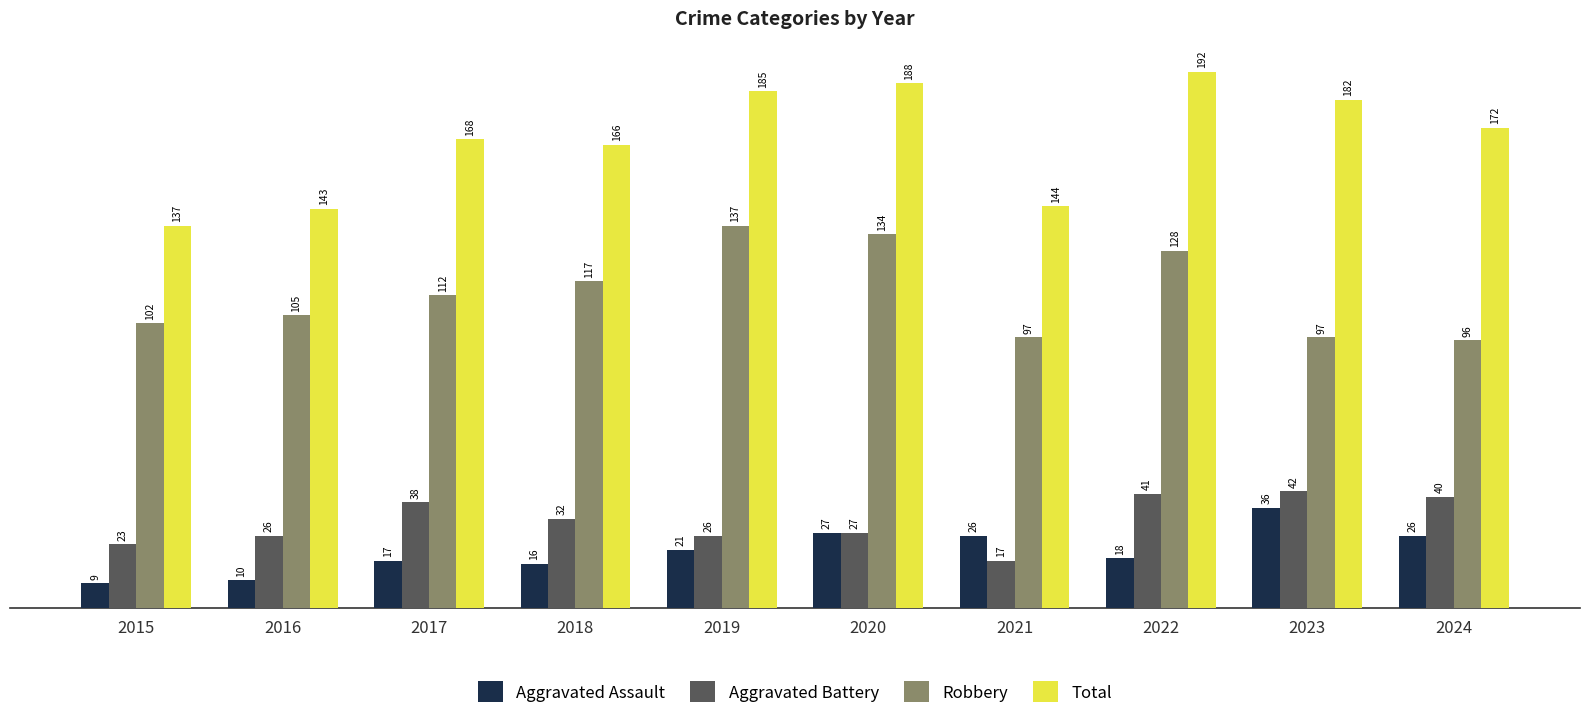

How many series are shown in this chart?

4